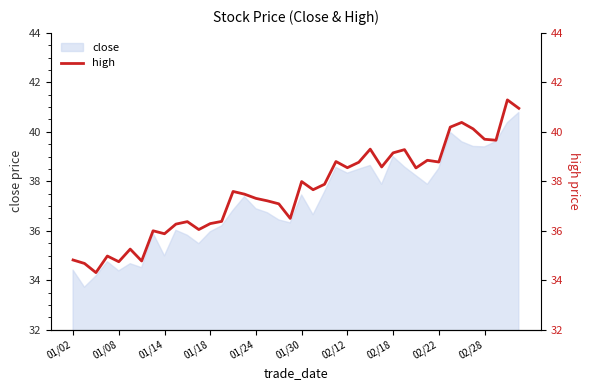

What is the lowest value of the close series?

33.7